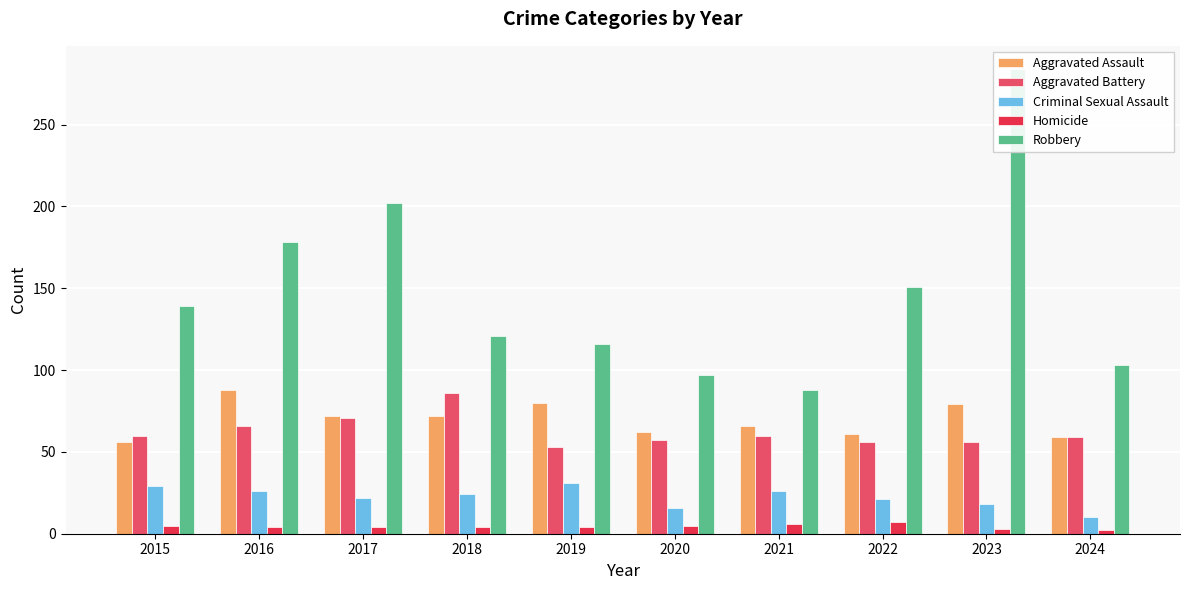

Reading left to right, transcribe all the data shown in this chart.

Aggravated Assault: 56	88	72	72	80	62	66	61	79	59
Aggravated Battery: 60	66	71	86	53	57	60	56	56	59
Criminal Sexual Assault: 29	26	22	24	31	16	26	21	18	10
Homicide: 5	4	4	4	4	5	6	7	3	2
Robbery: 139	178	202	121	116	97	88	151	284	103